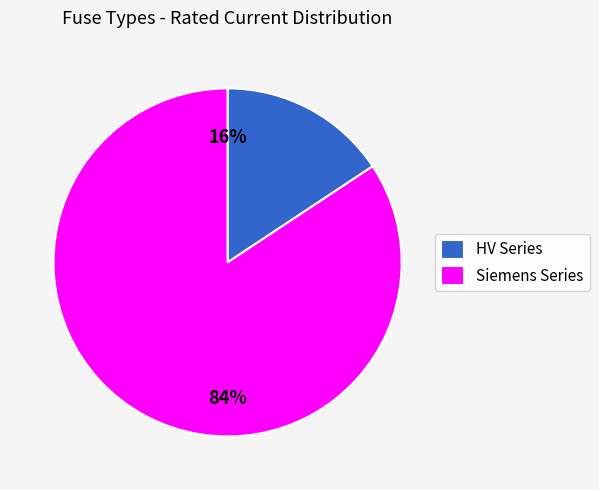

Do Siemens Series and HV Series together represent more than half of the pie?

Yes